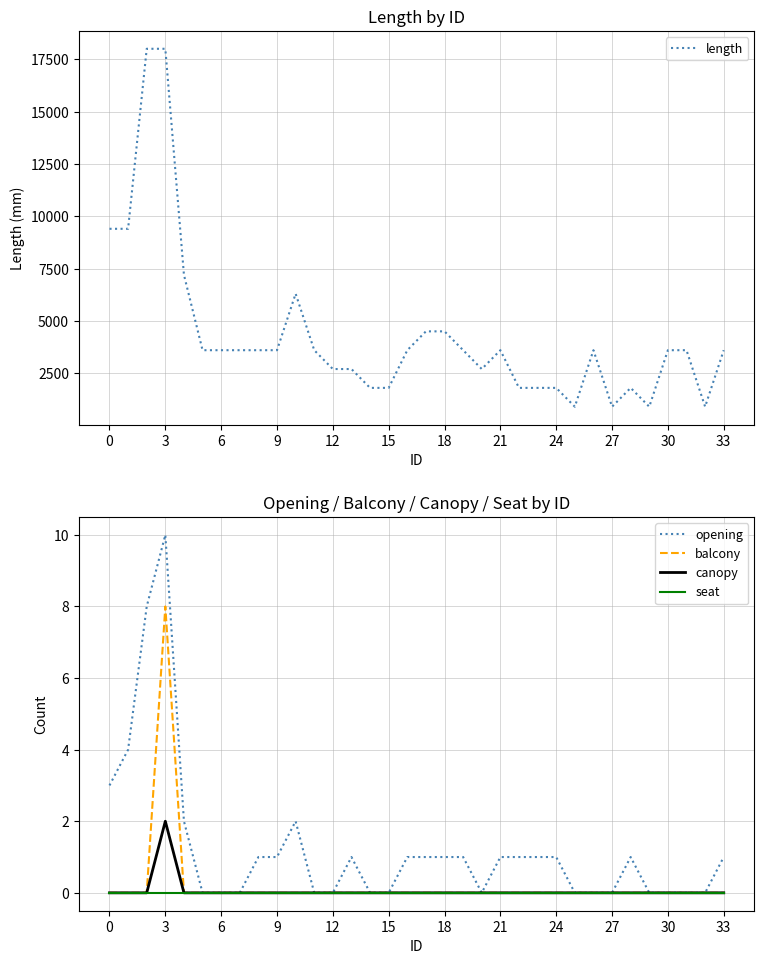

True or false: seat and balcony cross at least once.

False